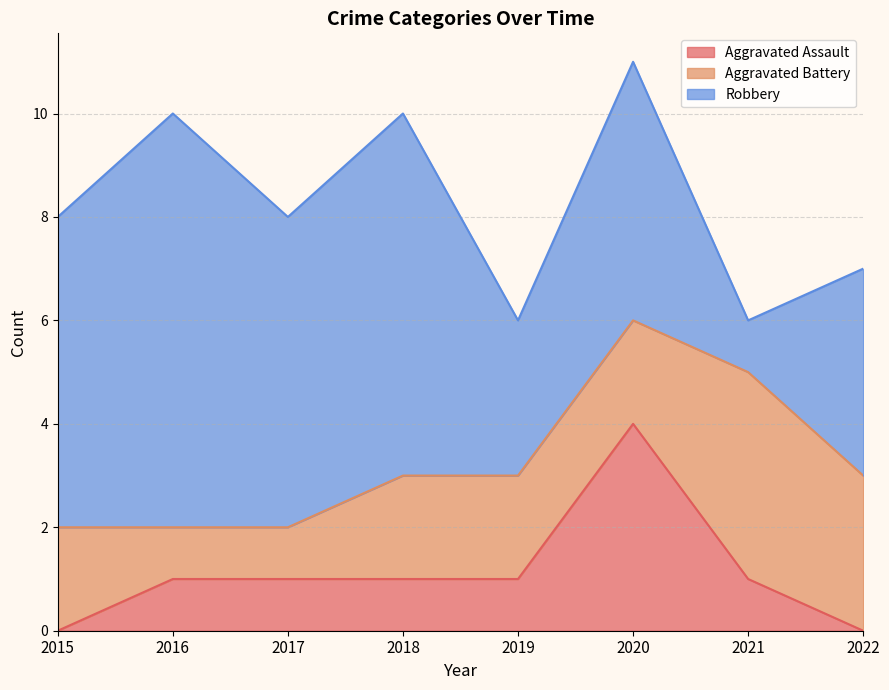

Between 2019 and 2017, which is larger?

2019